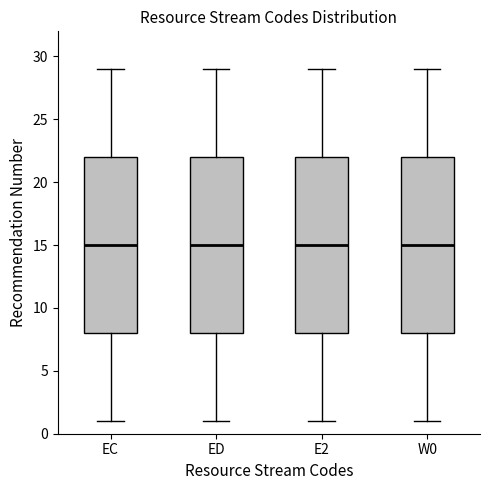

Reading left to right, read every box against the y-axis: the position of its median line, the range the box covers, and the ends of its whiskers. The values are not printed on the chart, so give them approximately, as read against the axis.

EC: median 15, box 8 to 22, whiskers 1 to 29
ED: median 15, box 8 to 22, whiskers 1 to 29
E2: median 15, box 8 to 22, whiskers 1 to 29
W0: median 15, box 8 to 22, whiskers 1 to 29